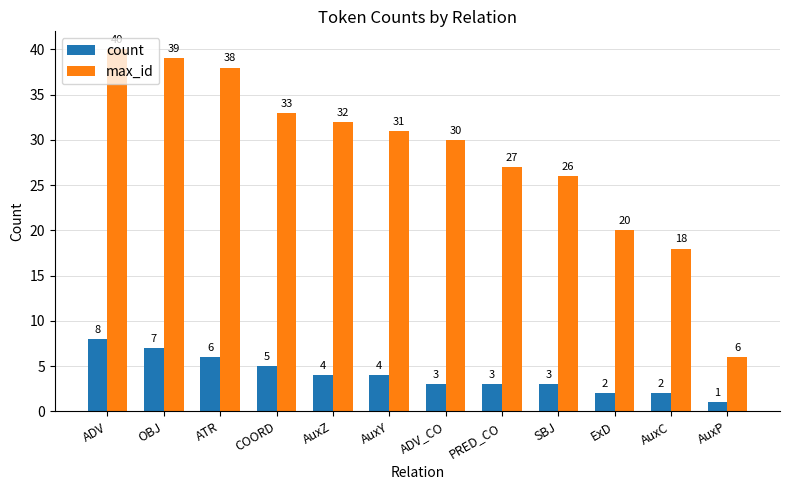

What is the greatest value displayed?

40